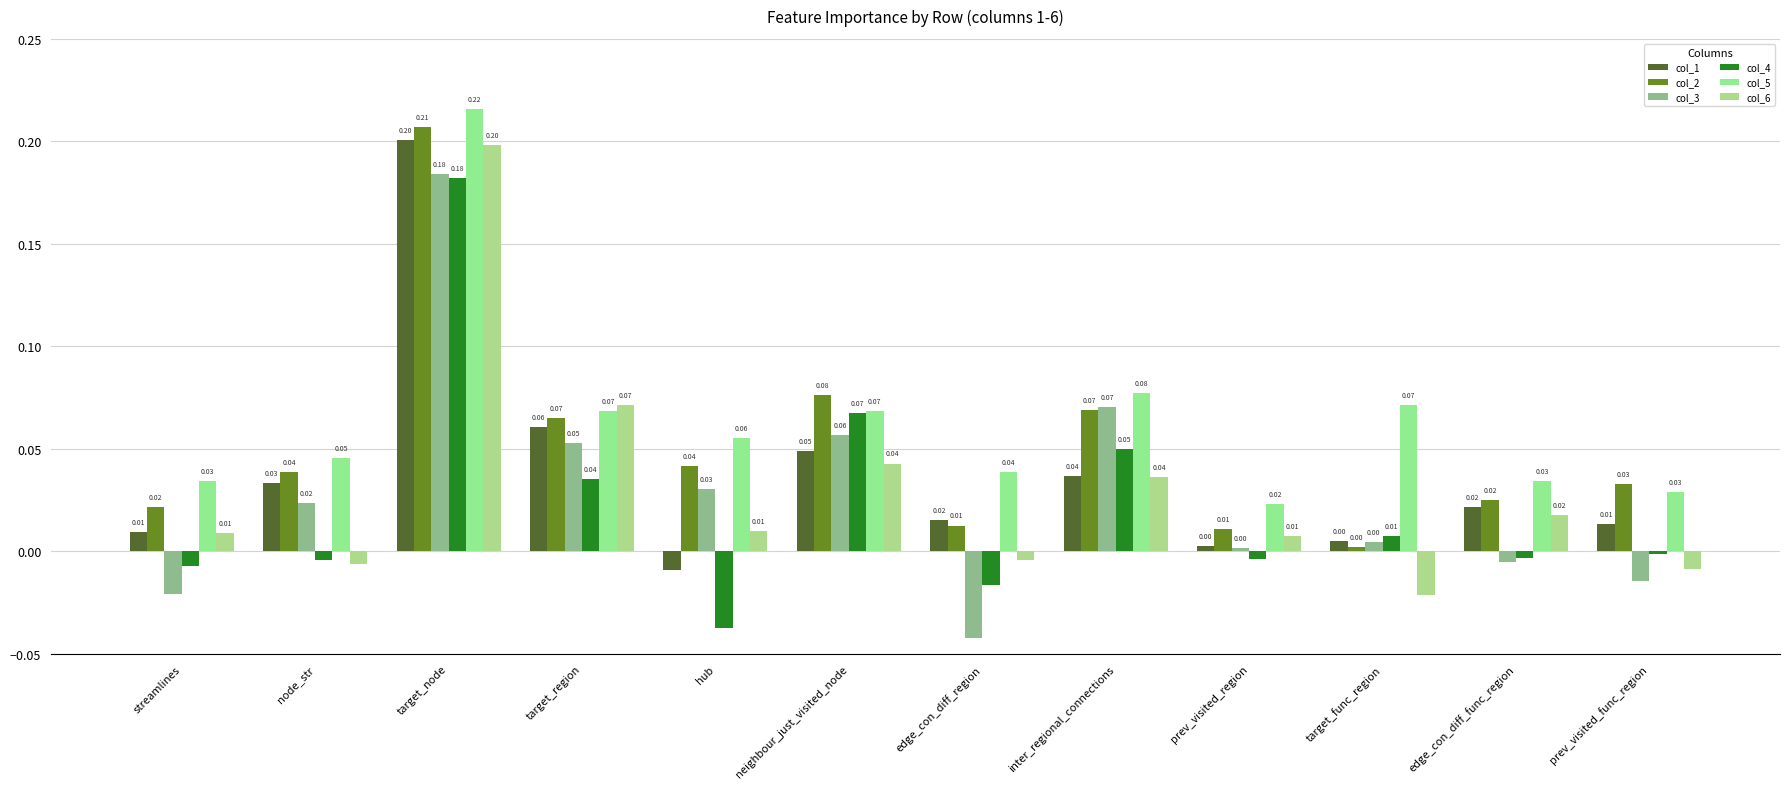

At which category does the chart reach its peak across all series?

target_node